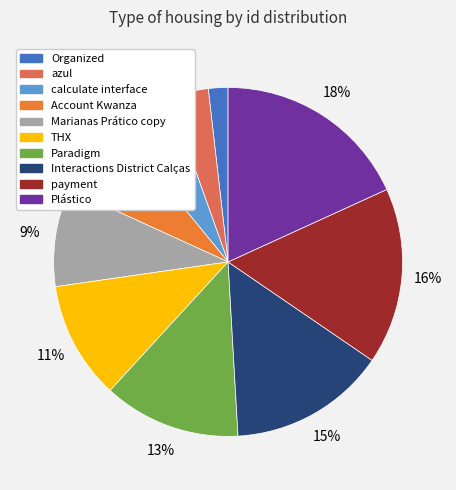

To the nearest percent, what percentage of the pie is calculate interface?

5%